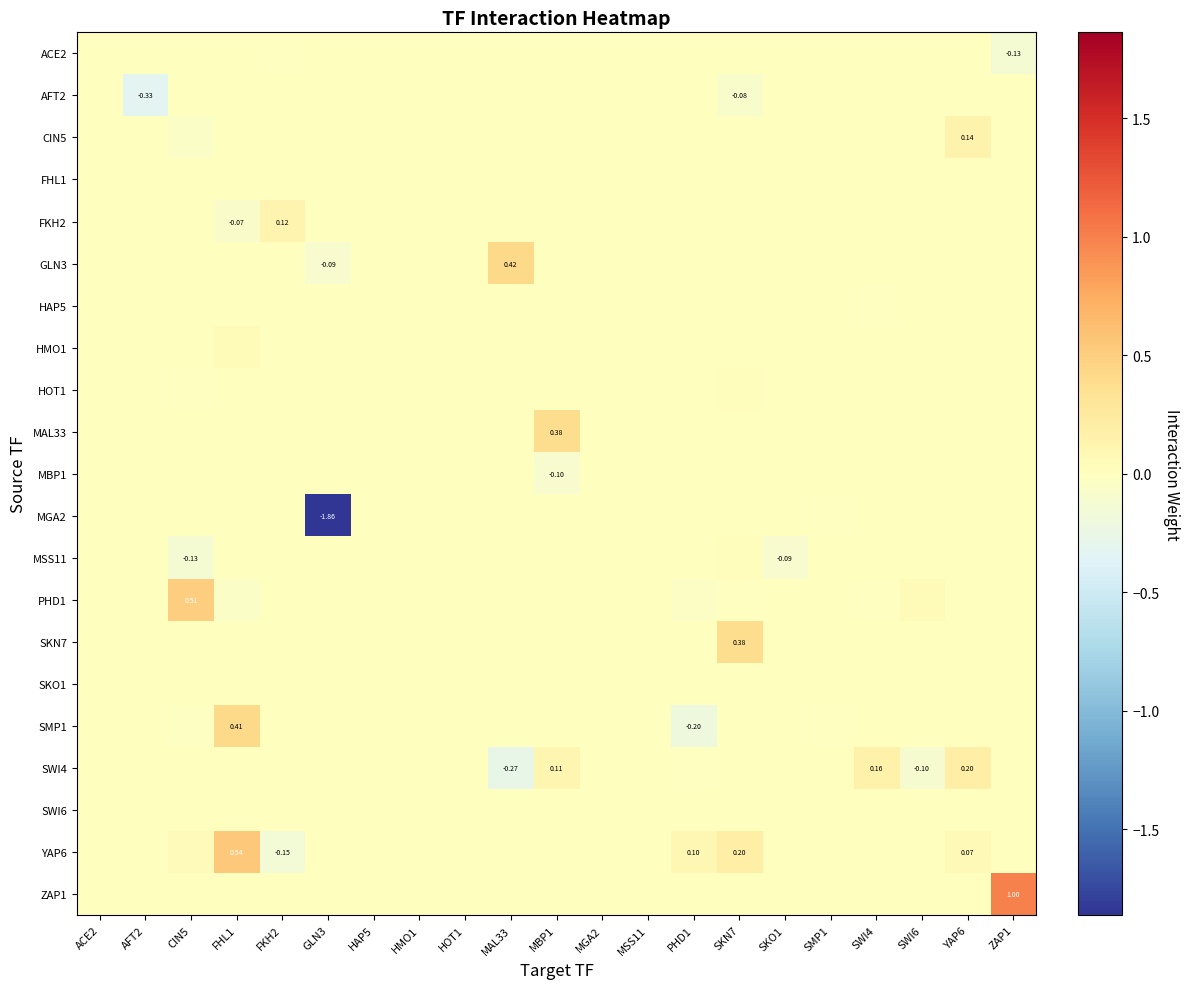

At which category is the sum across all series the highest?

FHL1